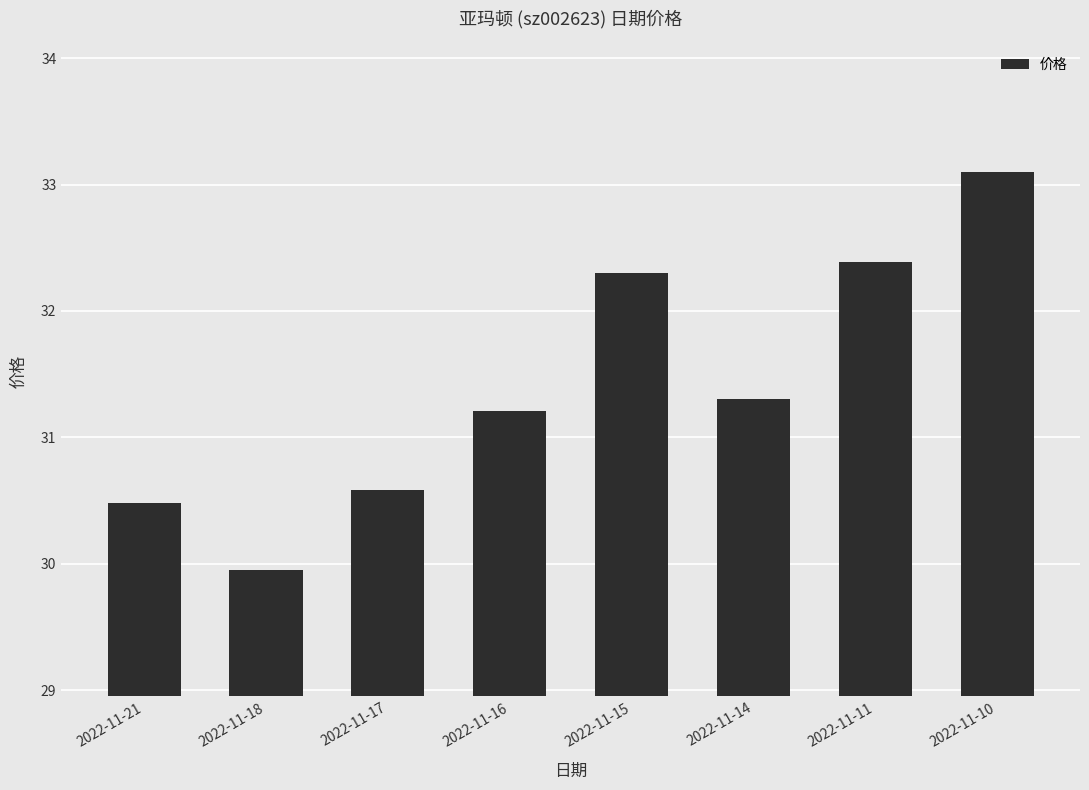

At which category does the chart reach its peak across all series?

2022-11-10